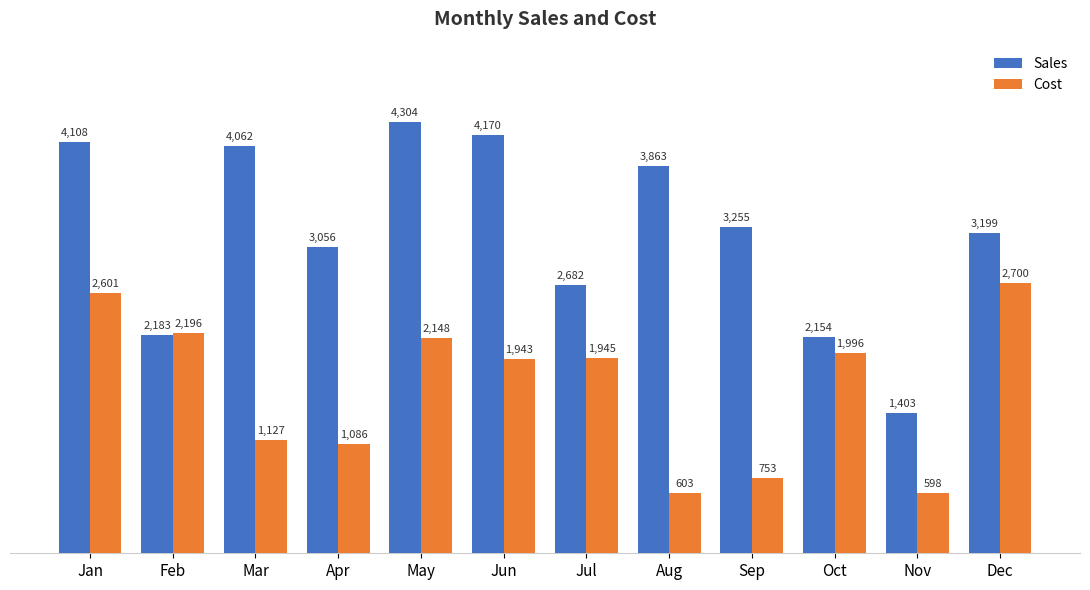

At which label does Cost reach its minimum?

Nov